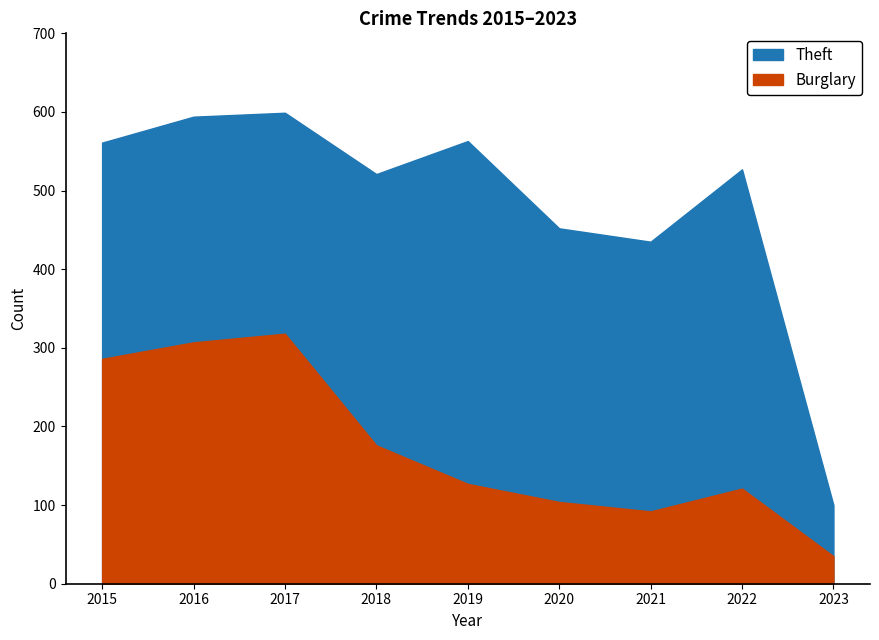

Where is Theft nearest to the value 349?

2021